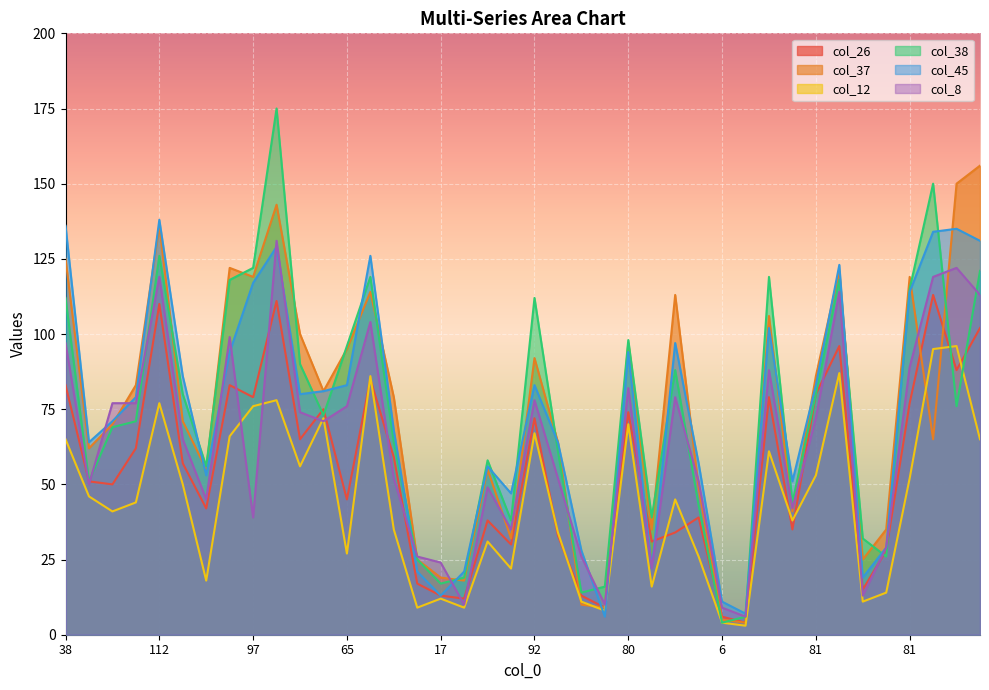

Does the chart display data point markers on the line(s)?

No